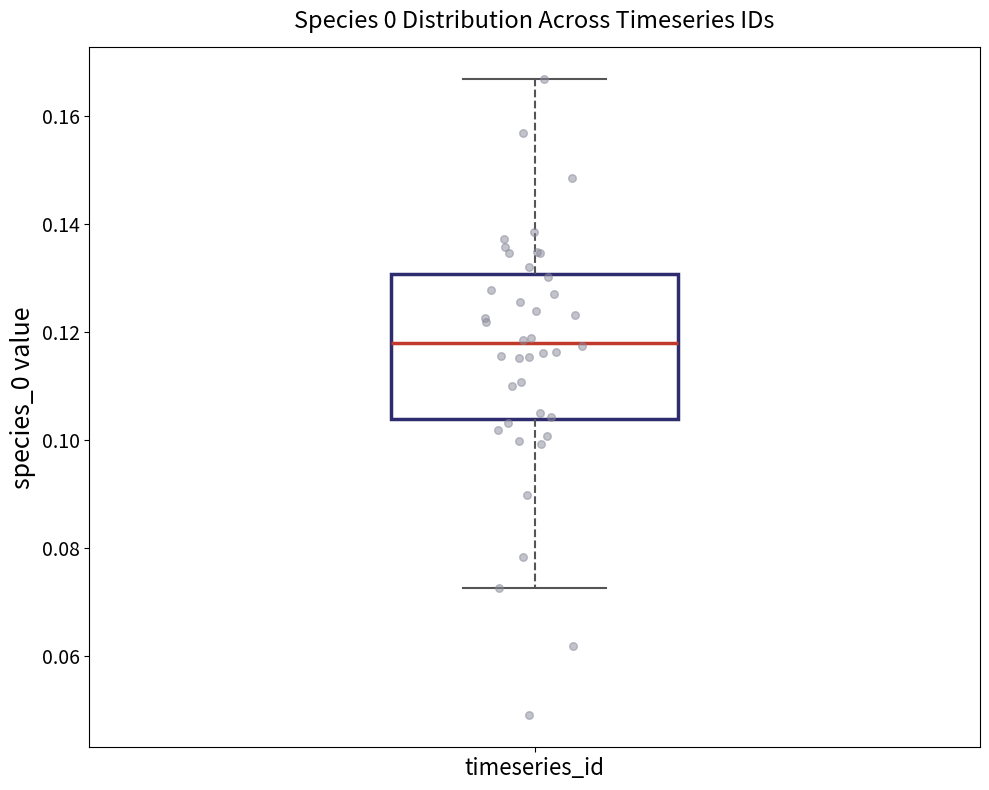

Where does the upper whisker of the box for timeseries_id end on the y-axis? The values are not printed on the chart, so give them approximately, as read against the axis.

0.166